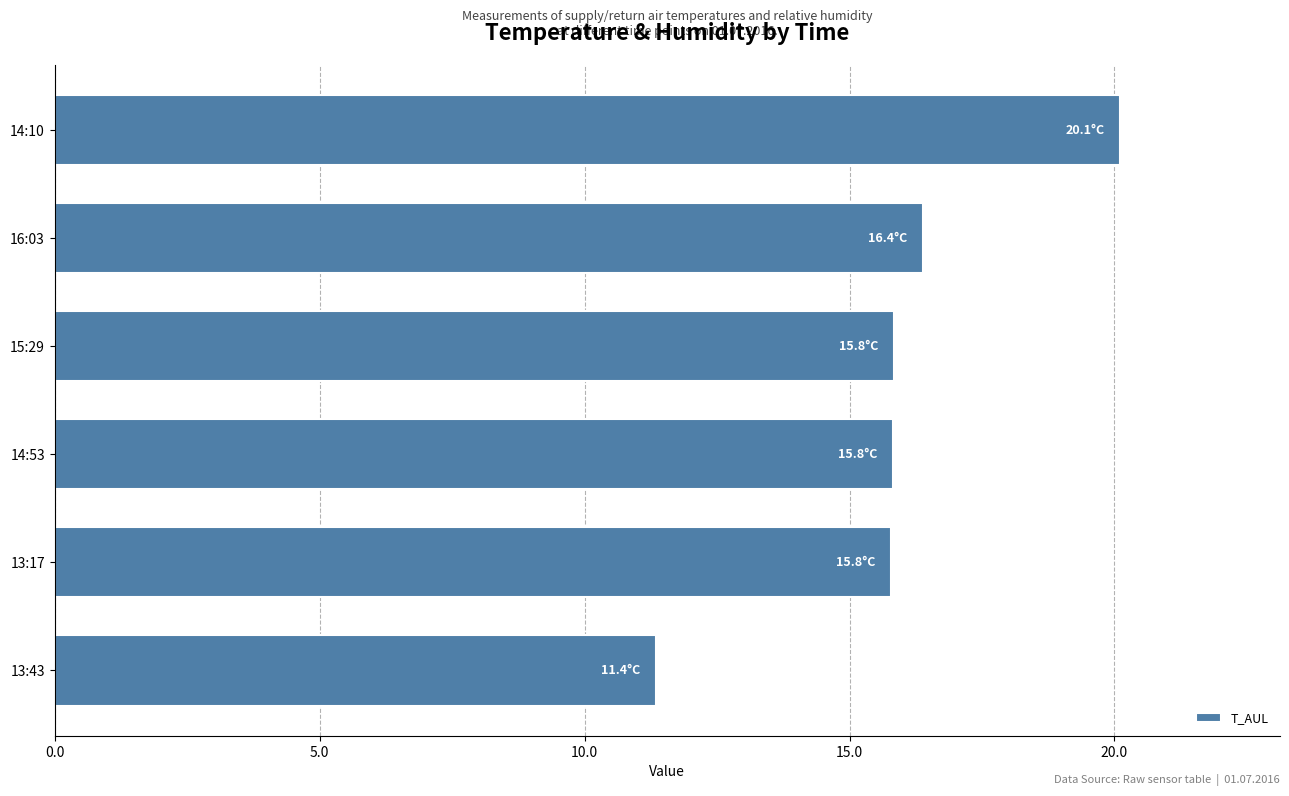

Which category has the lowest value across all series?

13:43